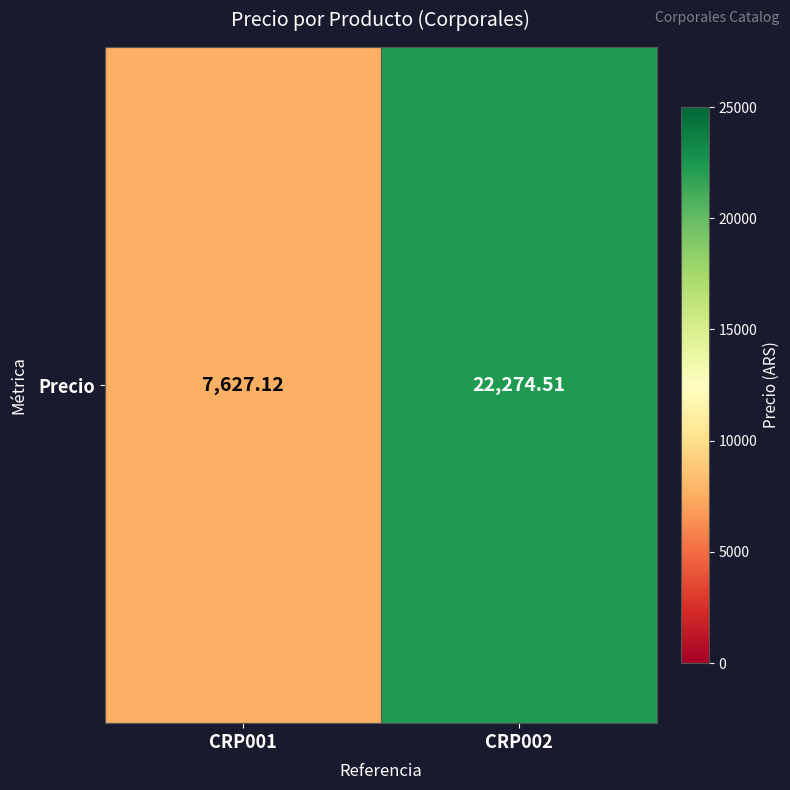

The chart shows a value of 12640.3 at CRP002. True or false?

False